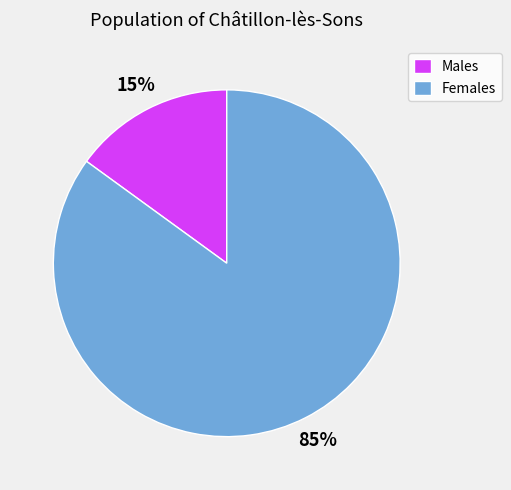

Is Males the majority of the pie?

No